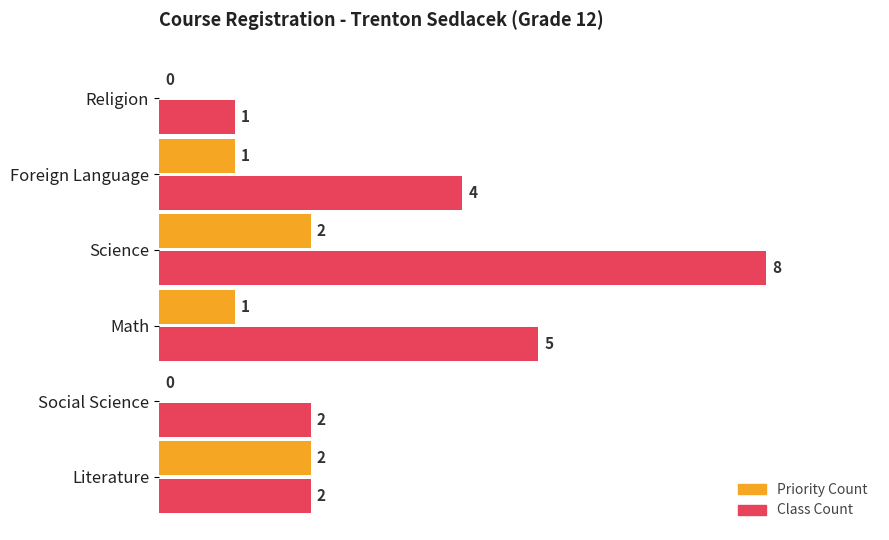

Is it true that Priority Count equals 3 at Literature?

False